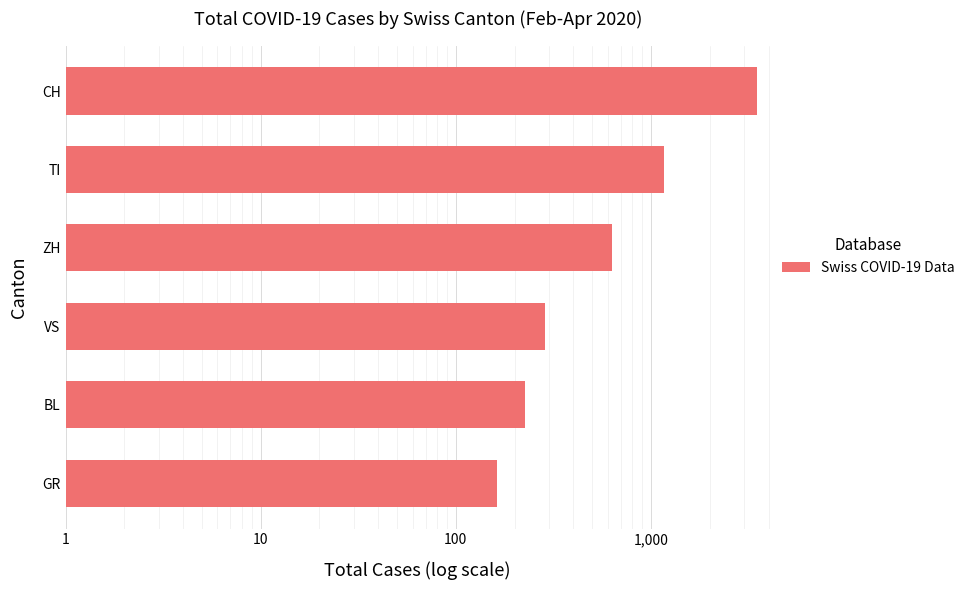

What is the change in value from ZH to TI?

+527